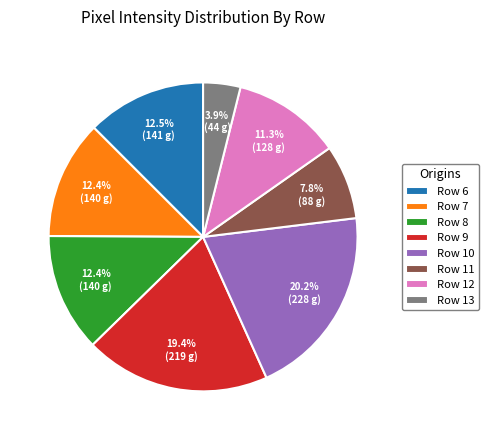

Which has a higher value, Row 11 or Row 9?

Row 9